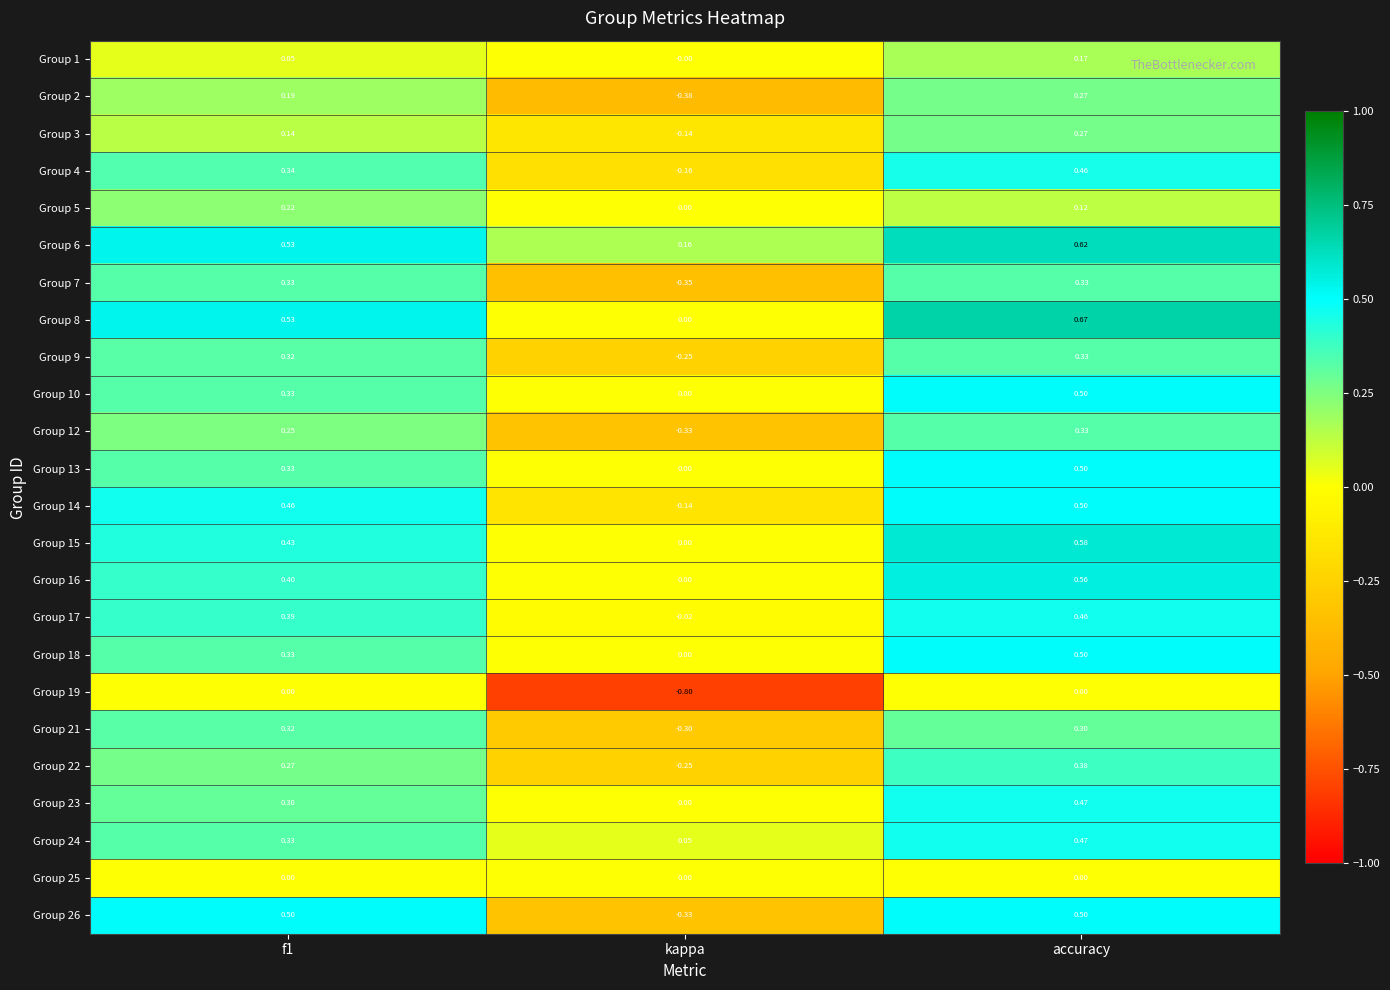

Where is Group 1 nearest to the value 0?

kappa